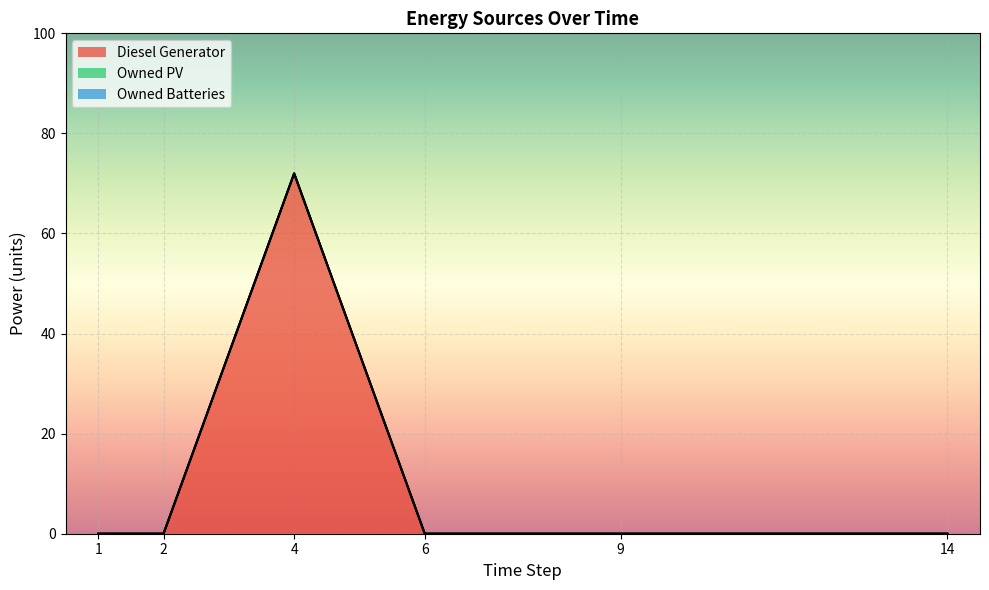

True or false: Owned PV and Owned Batteries intersect in this chart.

False